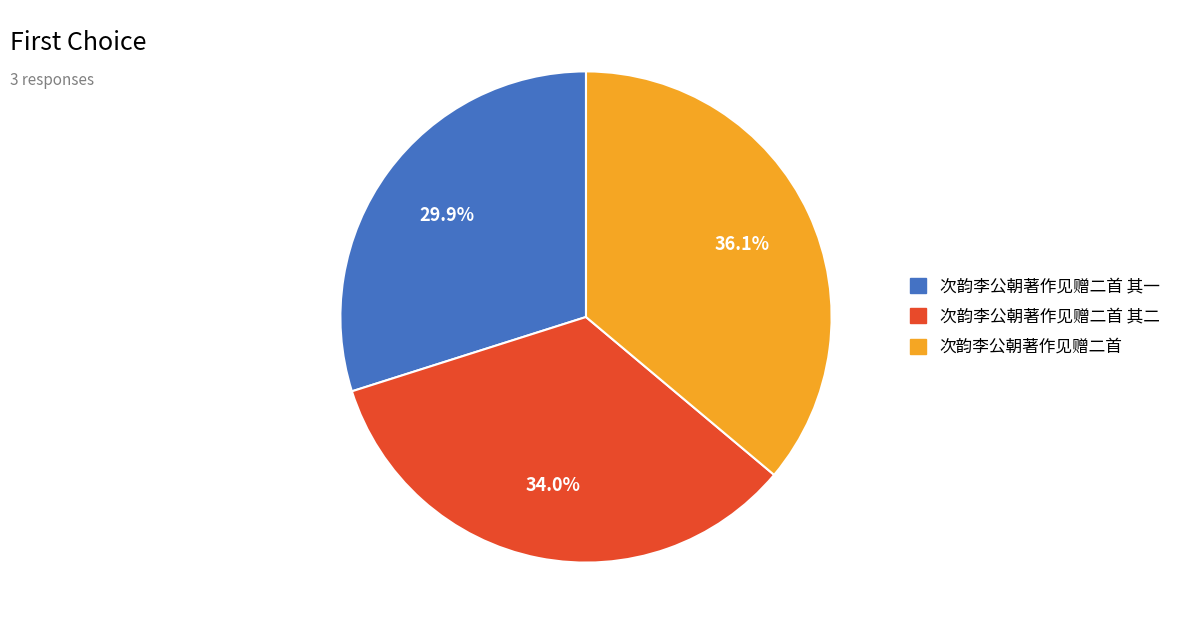

Is there a majority slice in this chart?

No